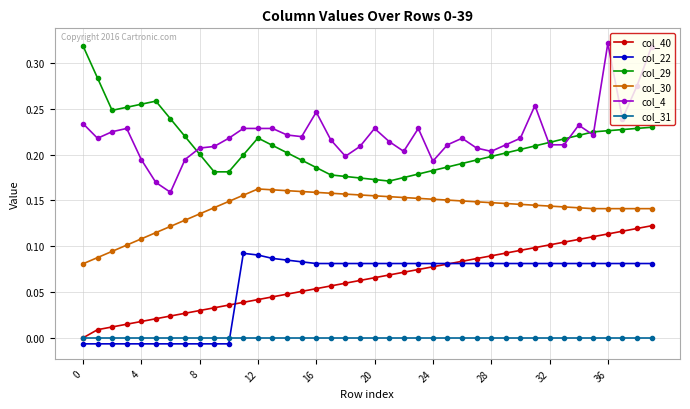

True or false: col_4 has more than 0 interior local peaks.

True